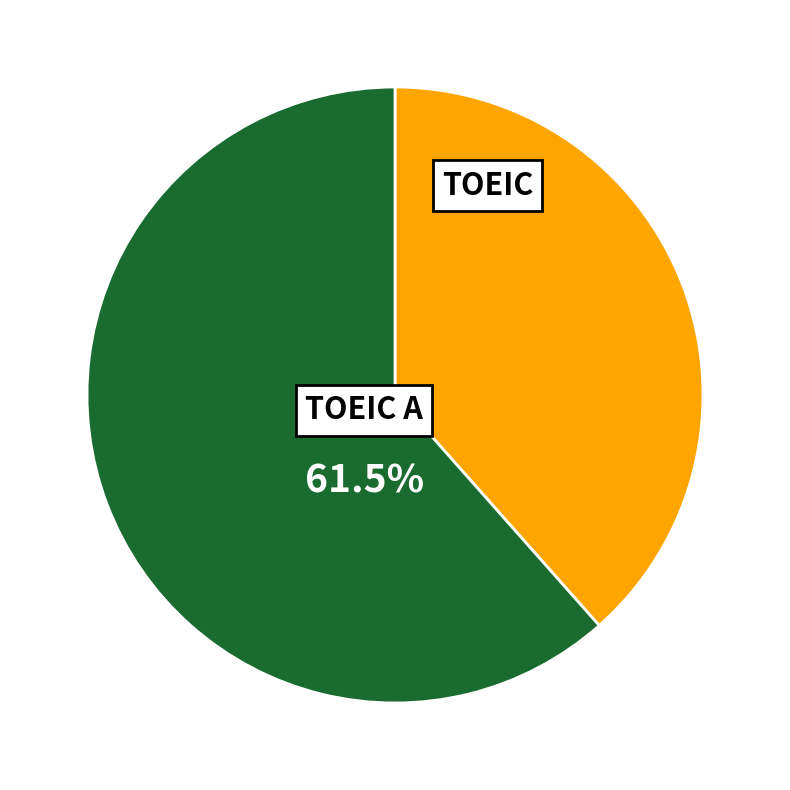

Combined, do TOEIC and TOEIC A account for over 50%?

Yes